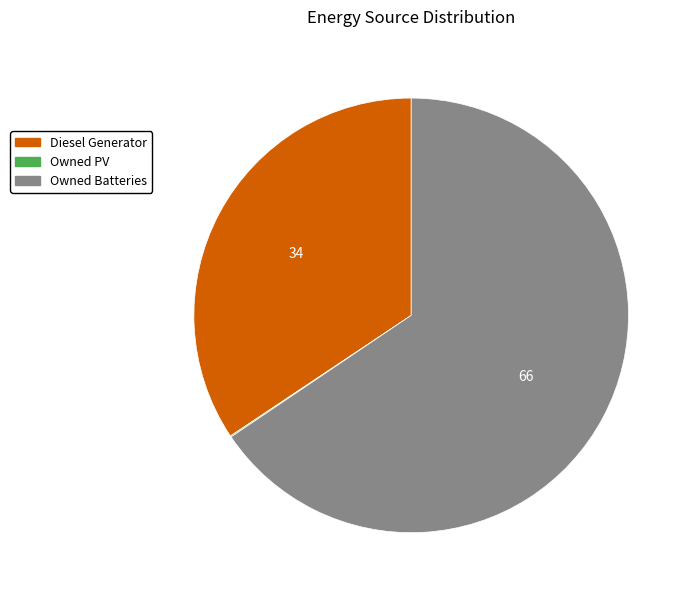

True or false: Diesel Generator accounts for 34% of the total.

True